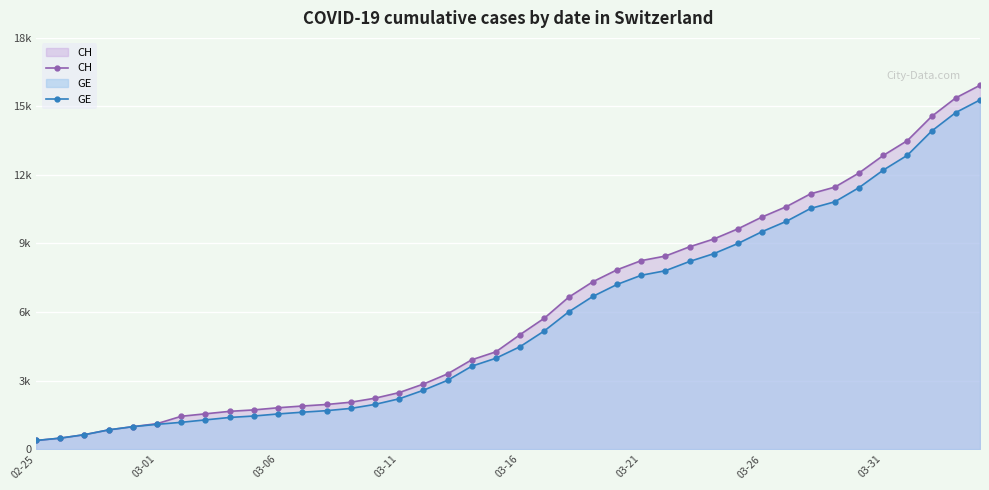

Which series has the largest total across all categories?

CH